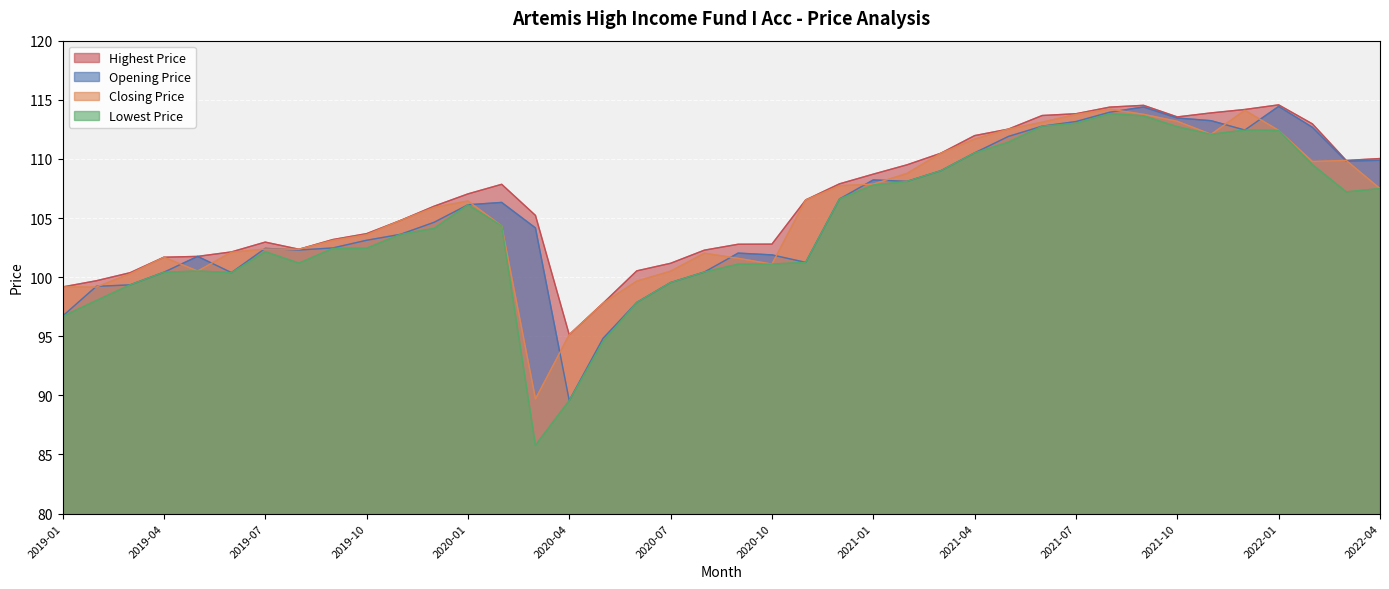

Which has a higher value, 2019-11 or 2020-01?

2020-01